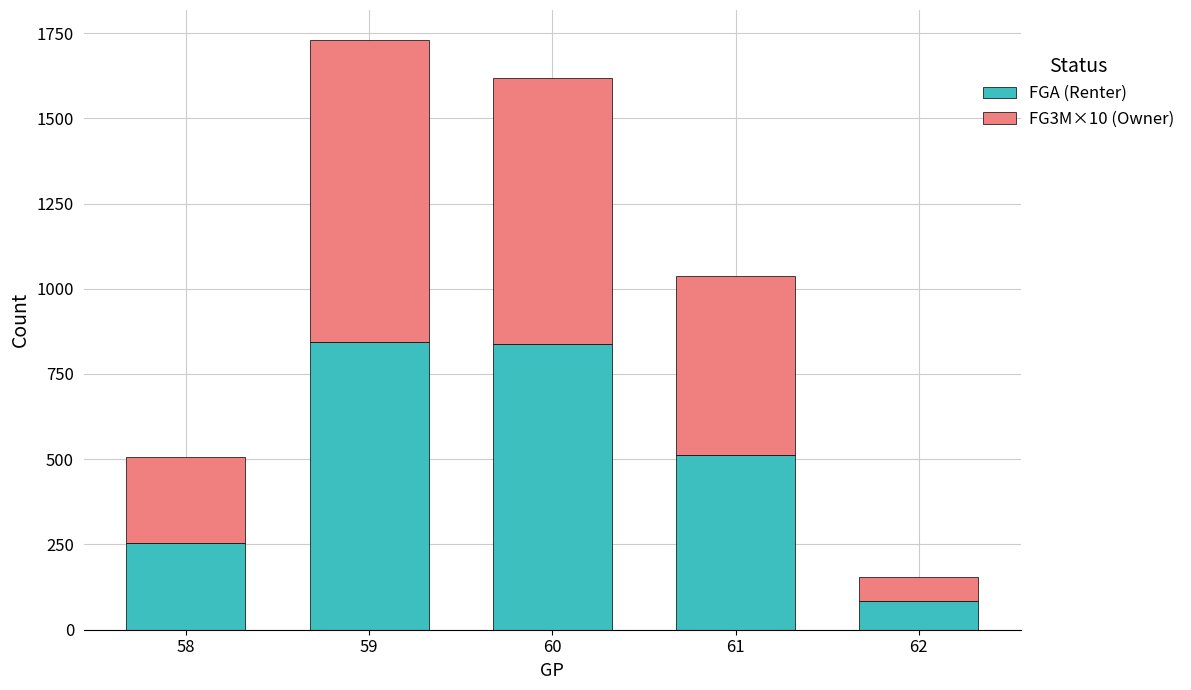

What is the total value across all series at 60?

1619.3